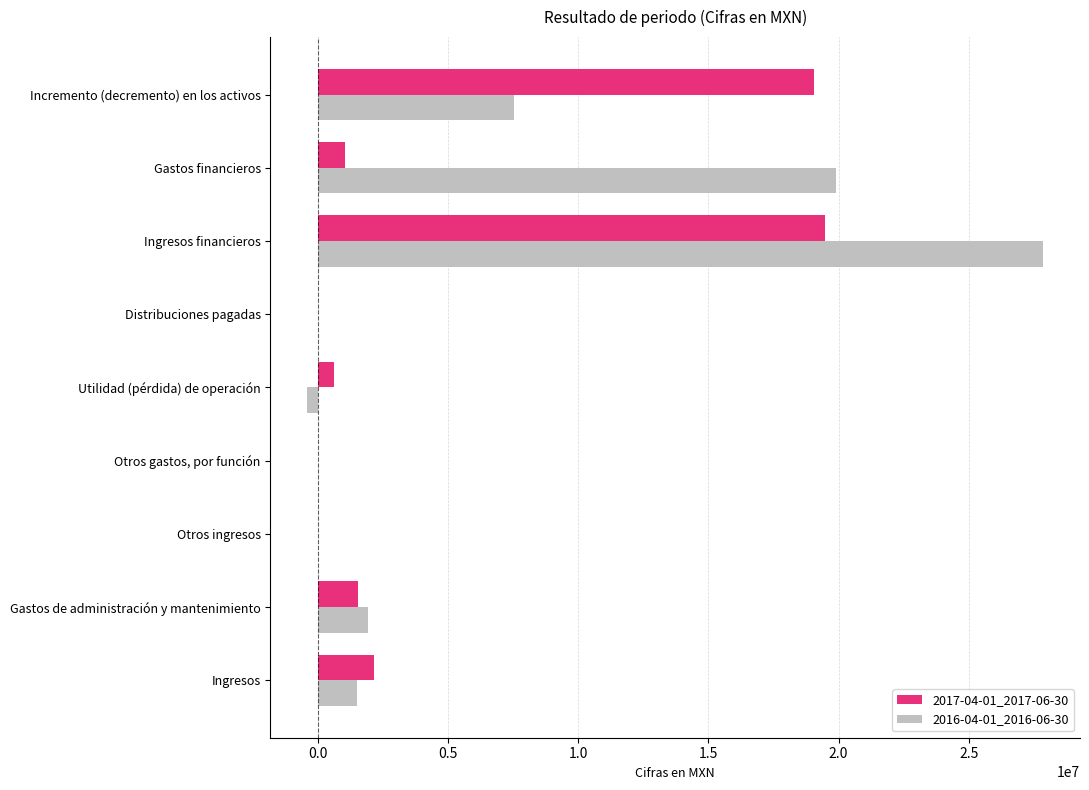

What is the greatest value displayed?

27865000